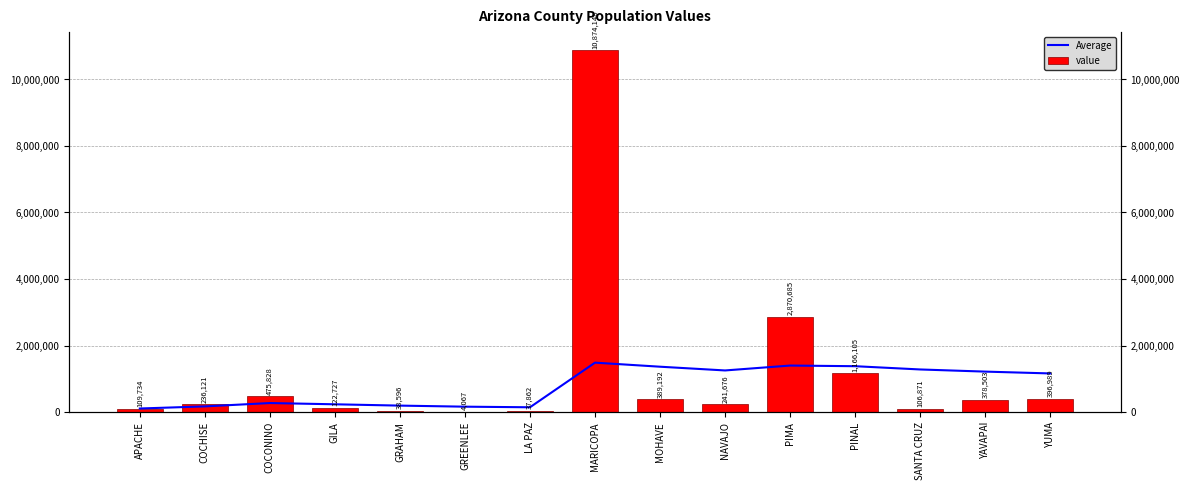

Which category has the lowest value in the value series?

GREENLEE